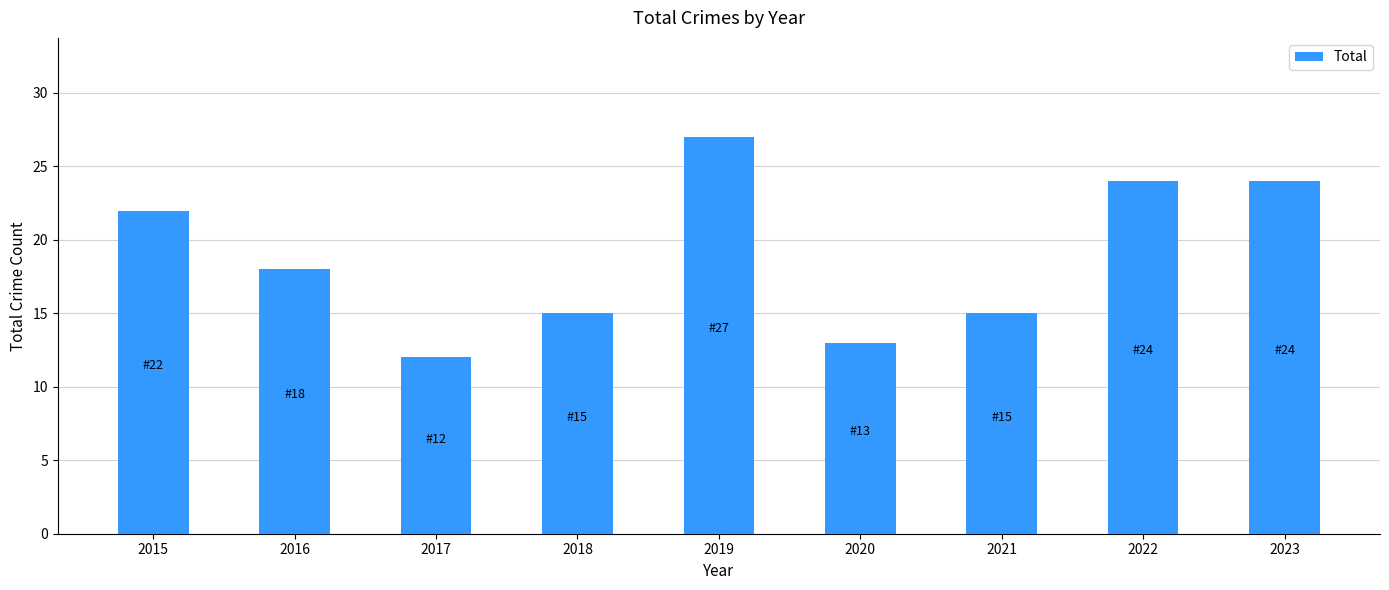

Are the bars horizontal?

No